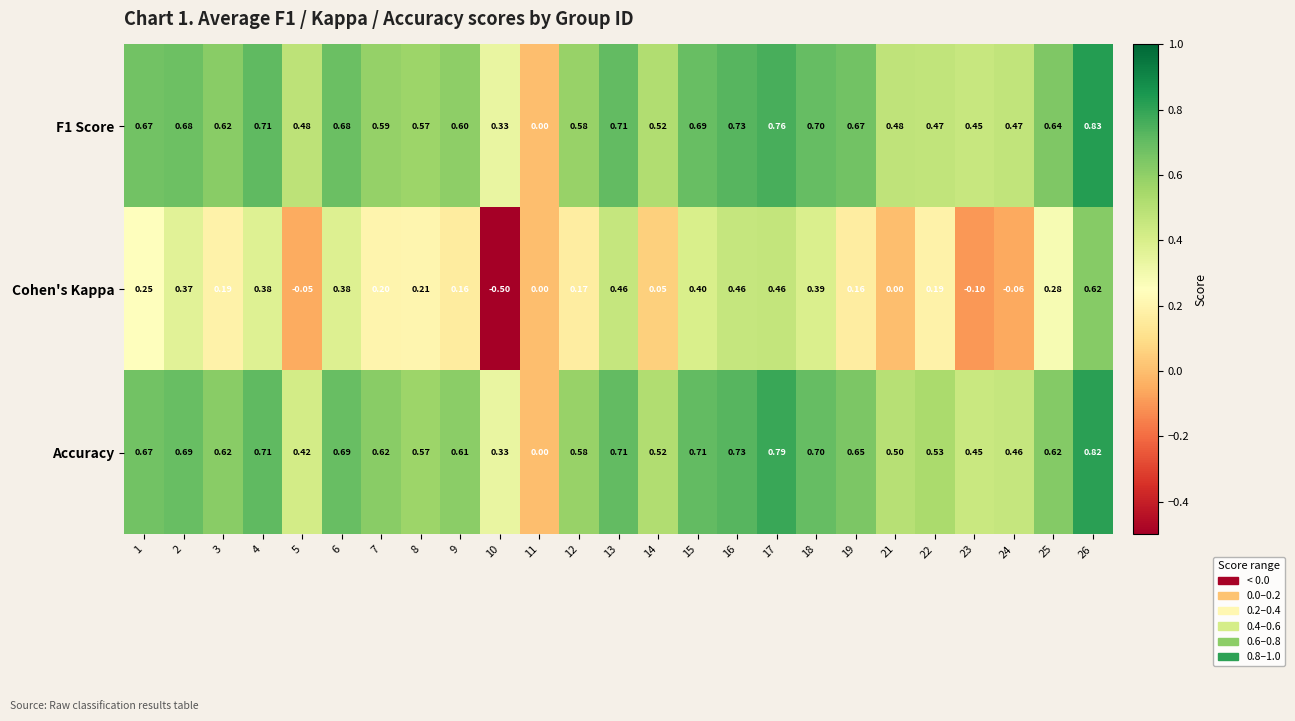

Which series has the largest total across all categories?

Accuracy